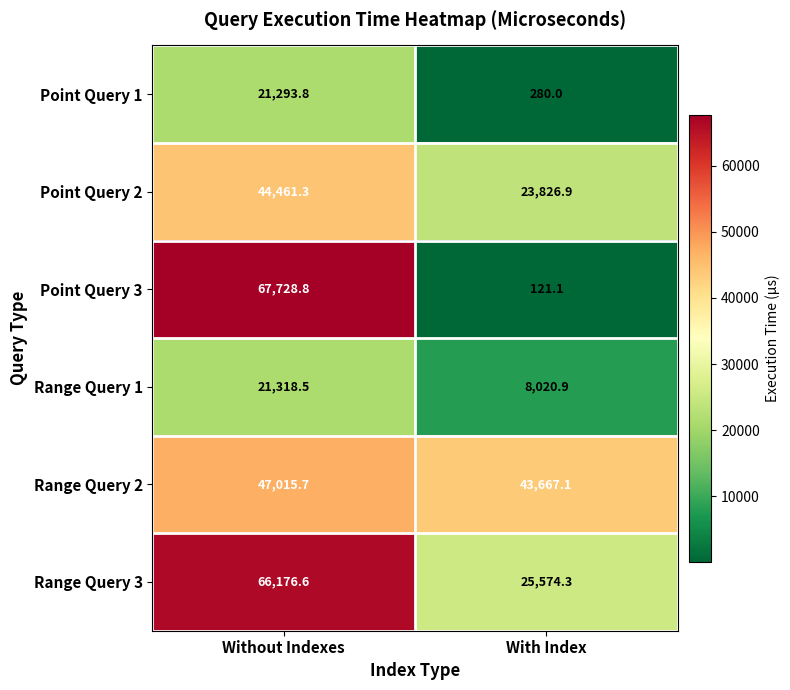

List the labels in order of Range Query 2 value, largest first.

Without Indexes, With Index